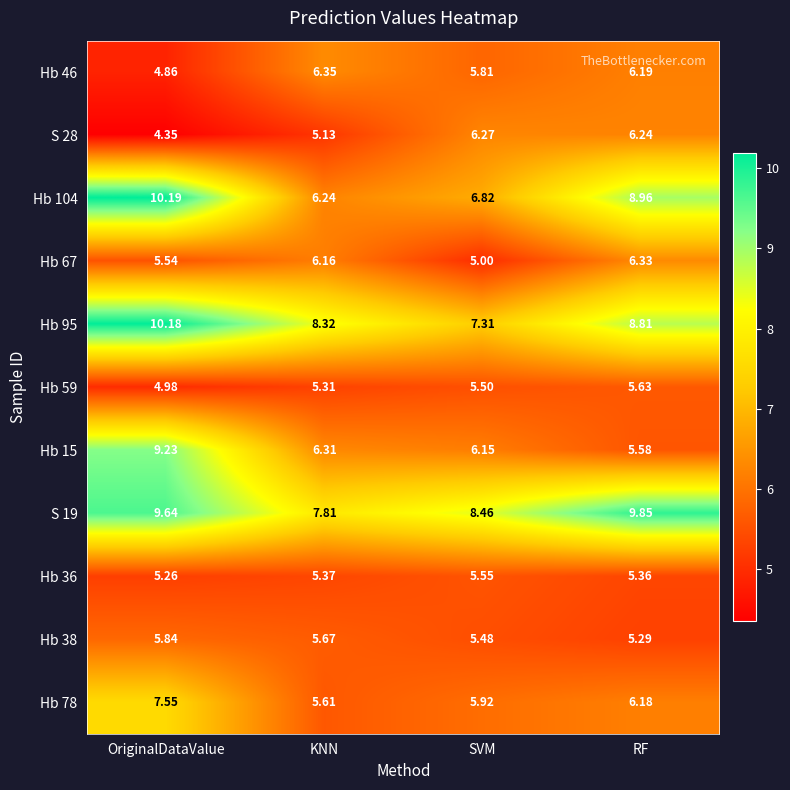

What is the total value across all series at KNN?

68.3